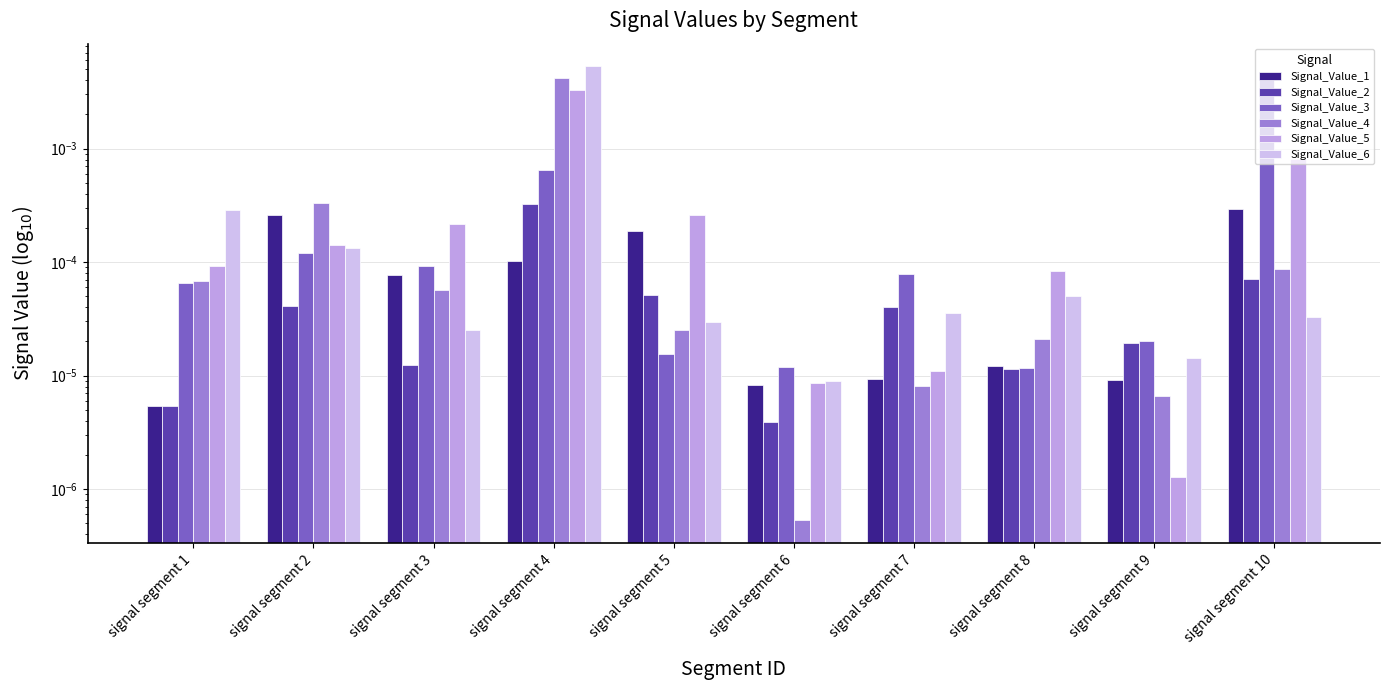

True or false: Signal_Value_4 has a value of 0.0 at signal segment 5.

False